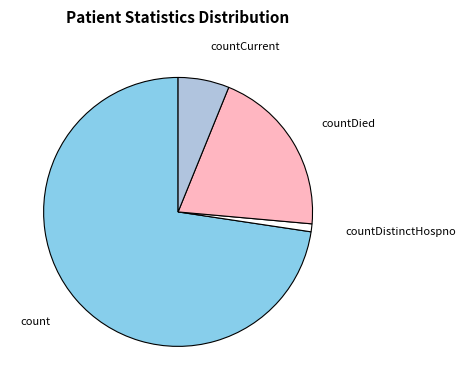

How many slices are in this pie chart?

4